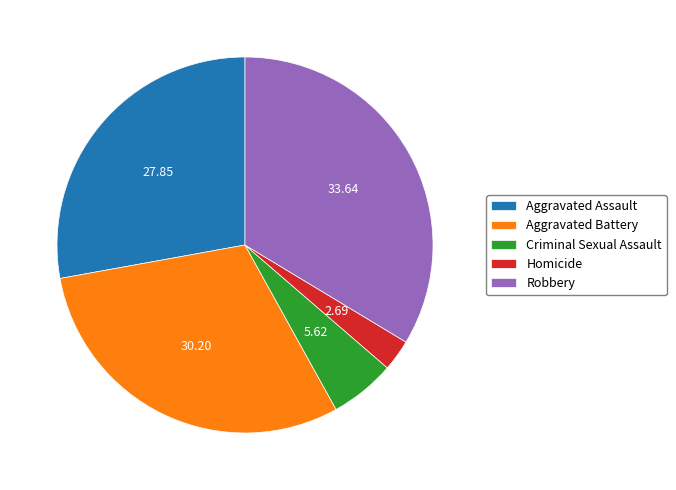

Rank the categories by value from highest to lowest.

Robbery, Aggravated Battery, Aggravated Assault, Criminal Sexual Assault, Homicide